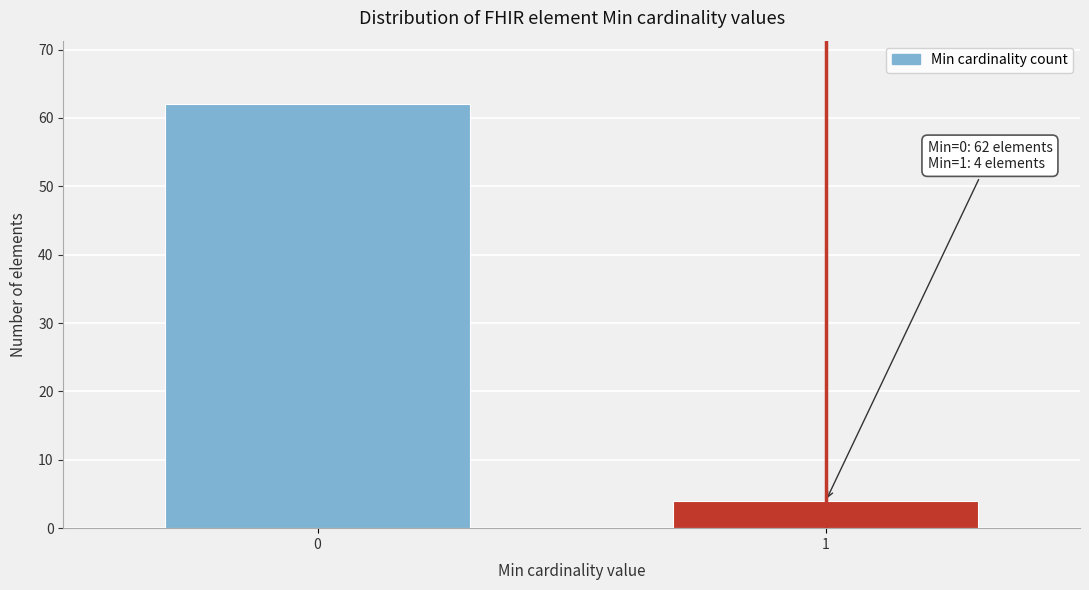

Reading left to right, extract all data points from this chart.

0=62	1=4